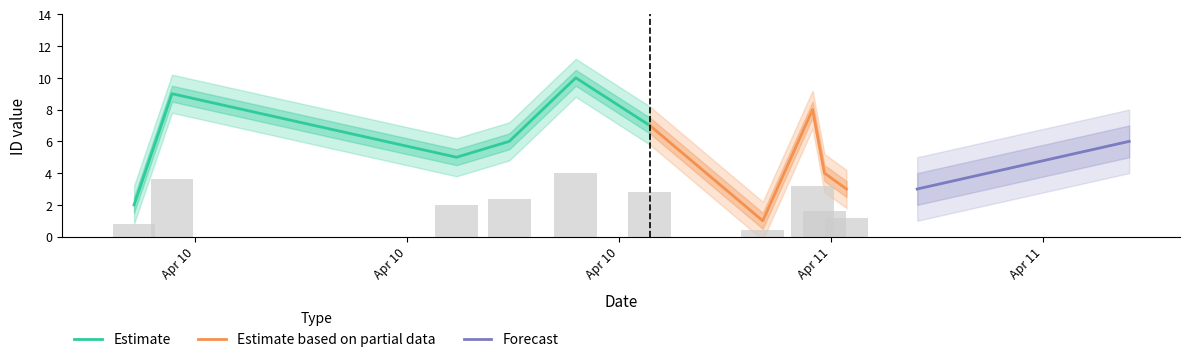

What is the maximum value for Estimate?

10